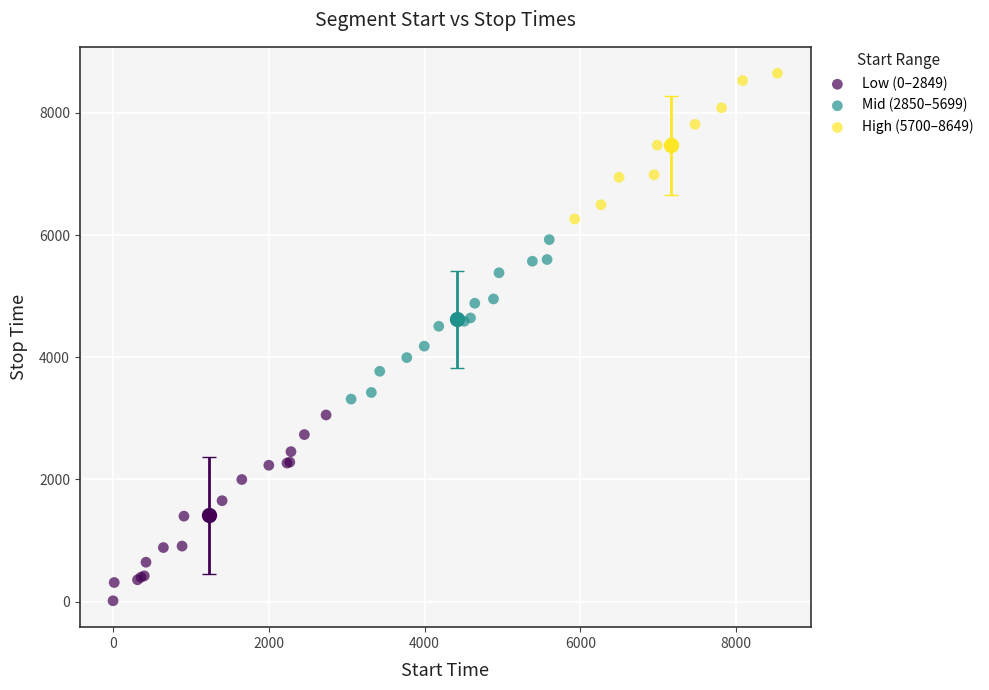

Which series contains the lowest Y value?

Low (0–2849)